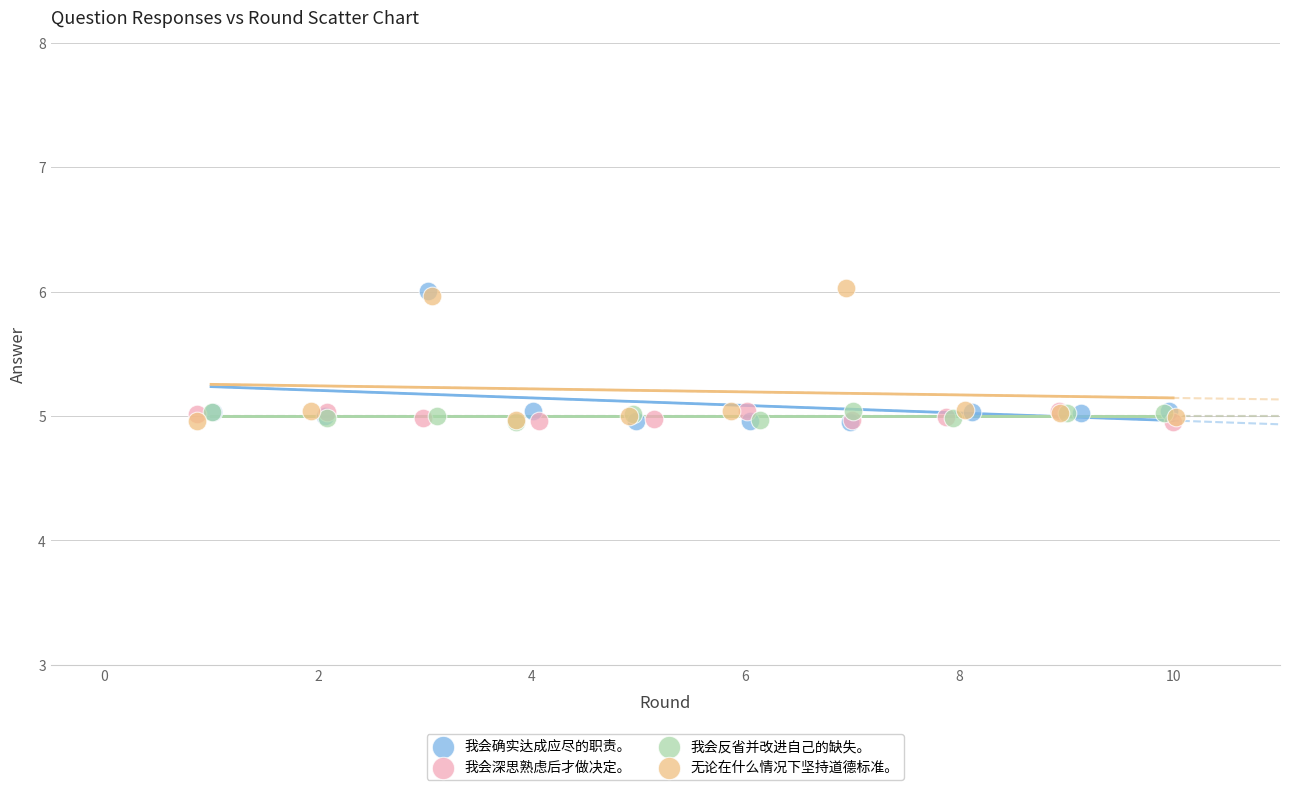

What are all the series names shown in the legend?

我会确实达成应尽的职责。, 我会深思熟虑后才做决定。, 我会反省并改进自己的缺失。, 无论在什么情况下坚持道德标准。